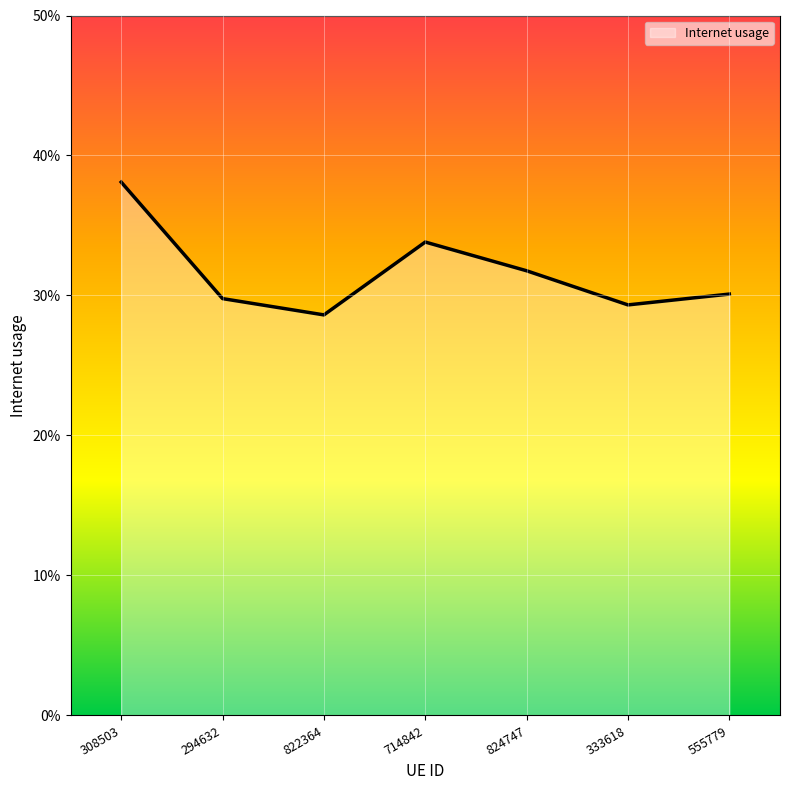

Reading left to right, extract all data points from this chart.

308503=0.4	294632=0.3	822364=0.3	714842=0.3	824747=0.3	333618=0.3	555779=0.3